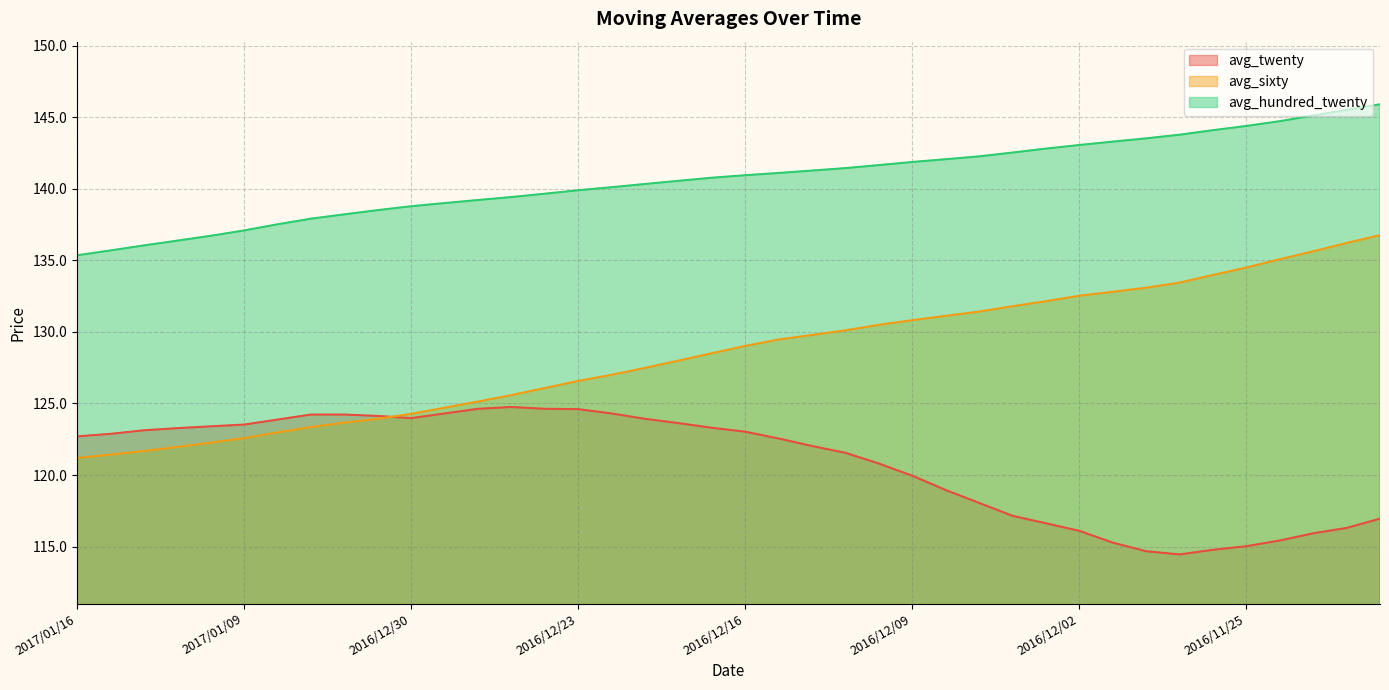

Which series has the widest spread of values?

avg_sixty